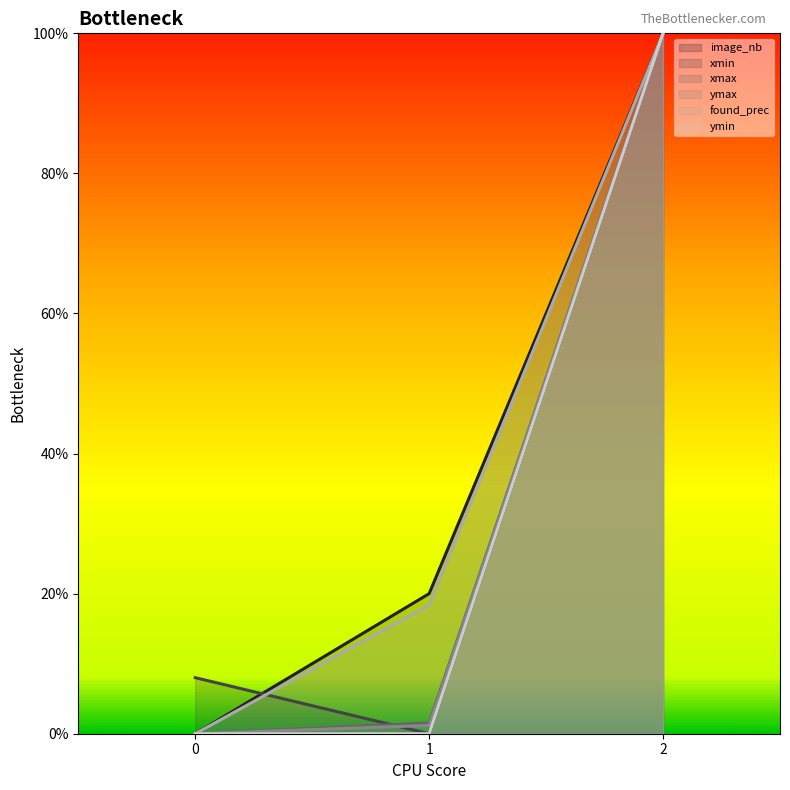

The value of ymax at 1 is 0.0. True or false?

True